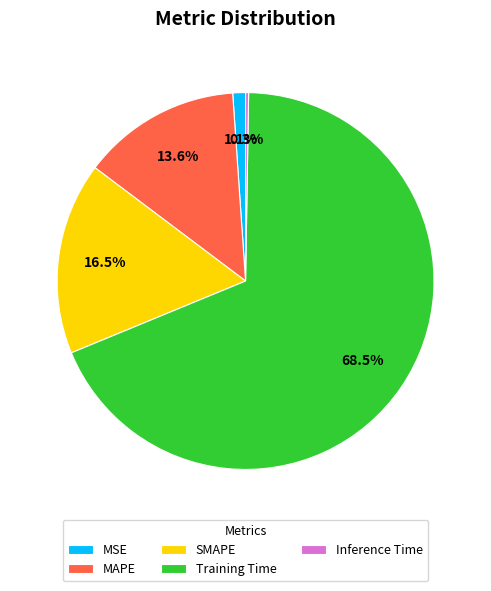

Which slice is the largest?

Training Time